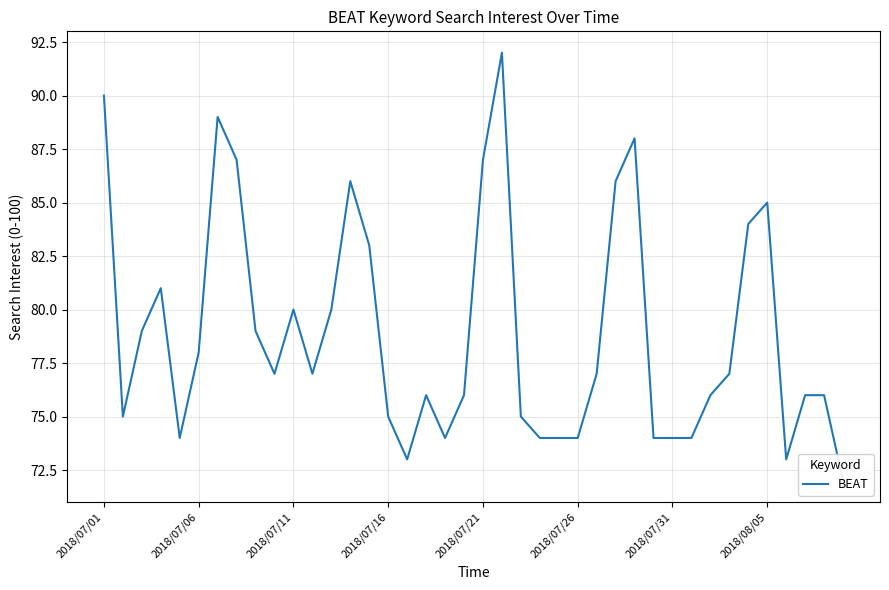

What is the value of the 14th point from the left?

86